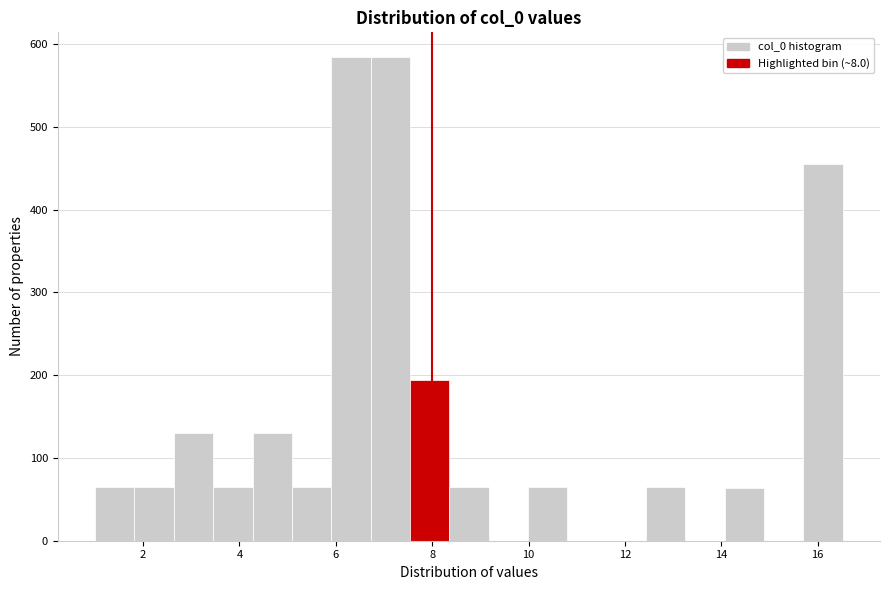

How tall is the bar that spans 1.0 to 1.8 on the x-axis? Neither the bar edges nor the heights are printed on the chart, so give them approximately, as read against the axes.

70